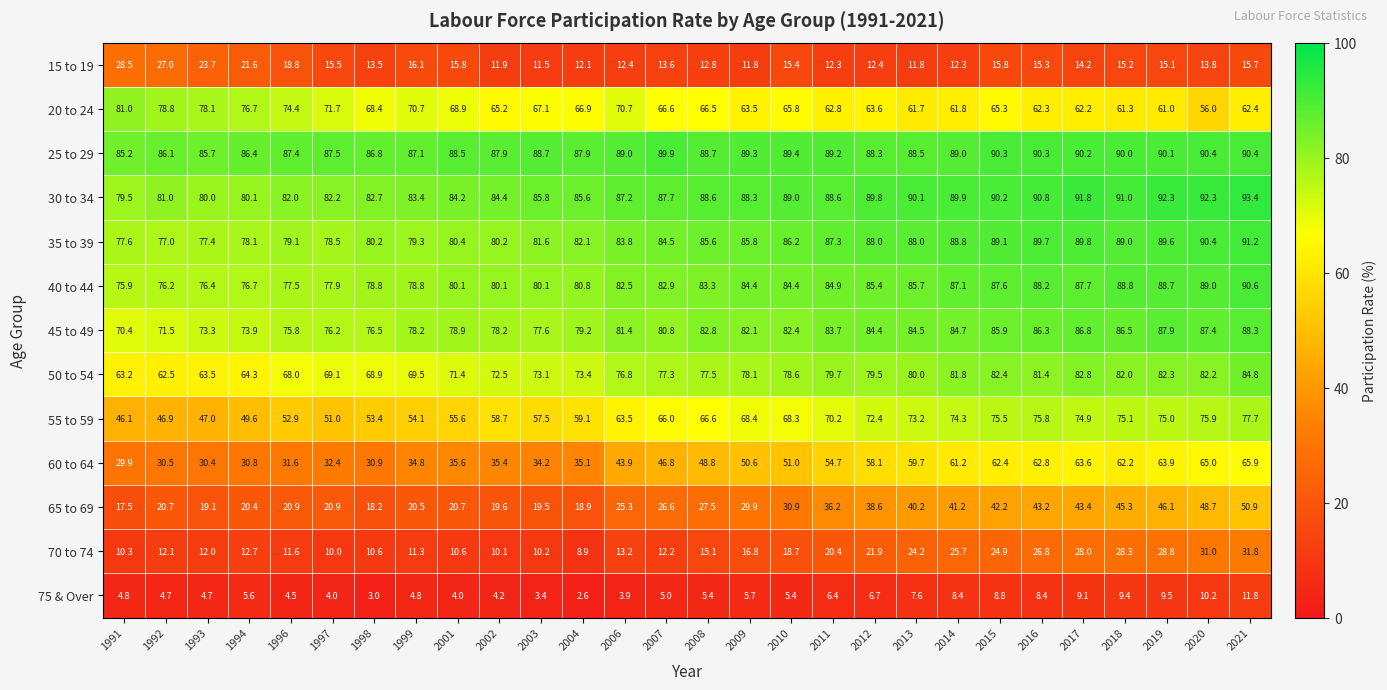

What is the difference between the 30 to 34 values at 1991 and 2018?

11.5